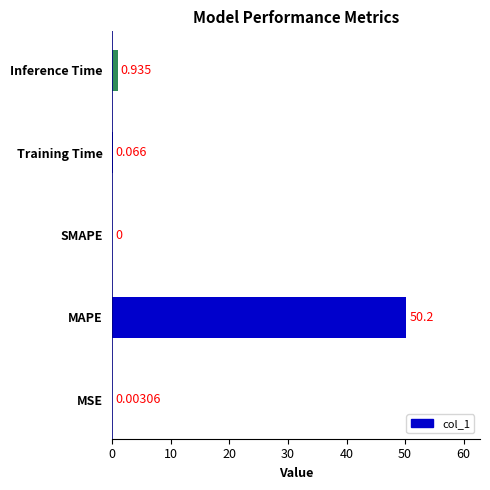

Between MAPE and Inference Time, which is larger?

MAPE